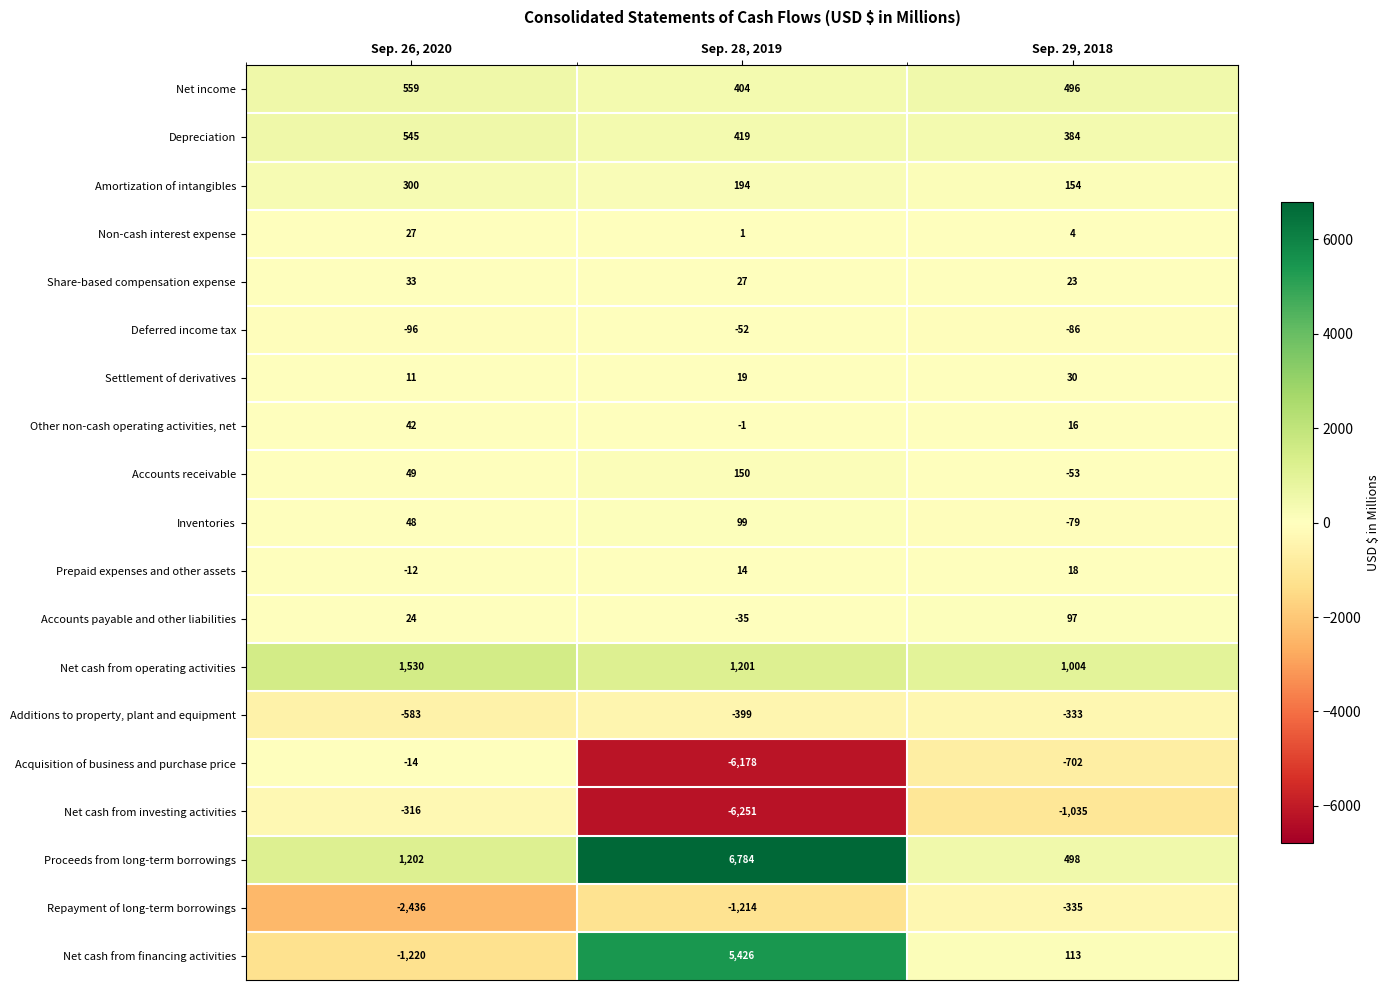

The Proceeds from long-term borrowings series shows 6784 at Sep. 28, 2019. True or false?

True